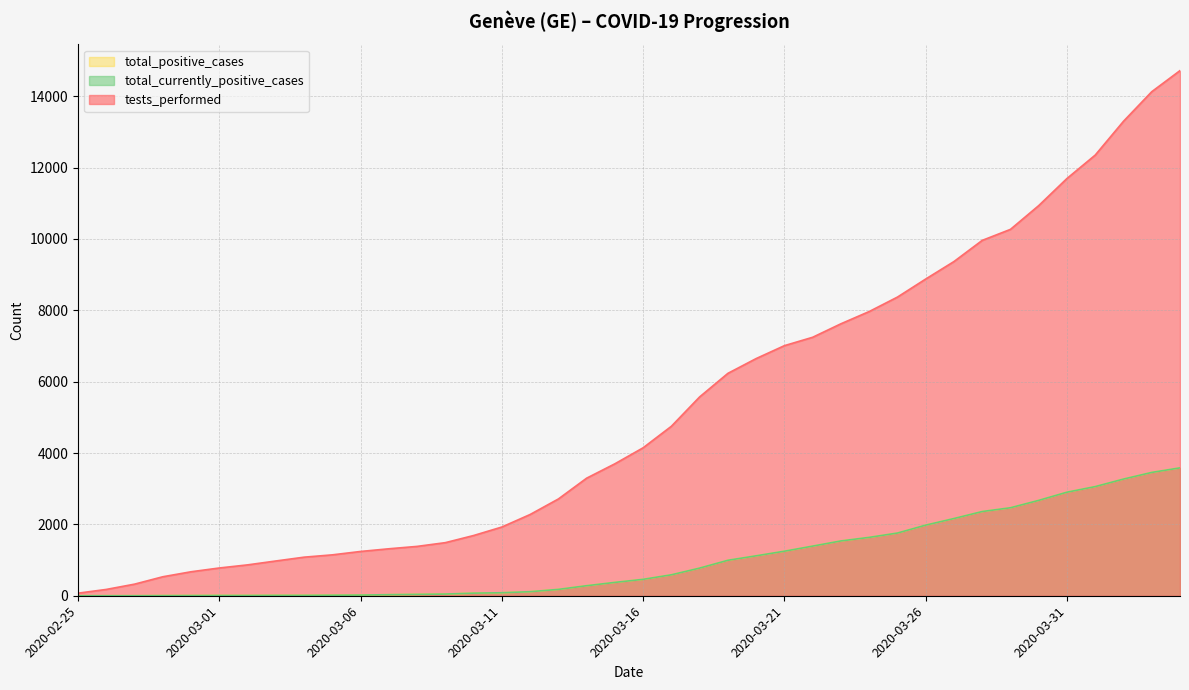

Rank the series at 2020-03-14 from highest to lowest value.

tests_performed, total_positive_cases, total_currently_positive_cases